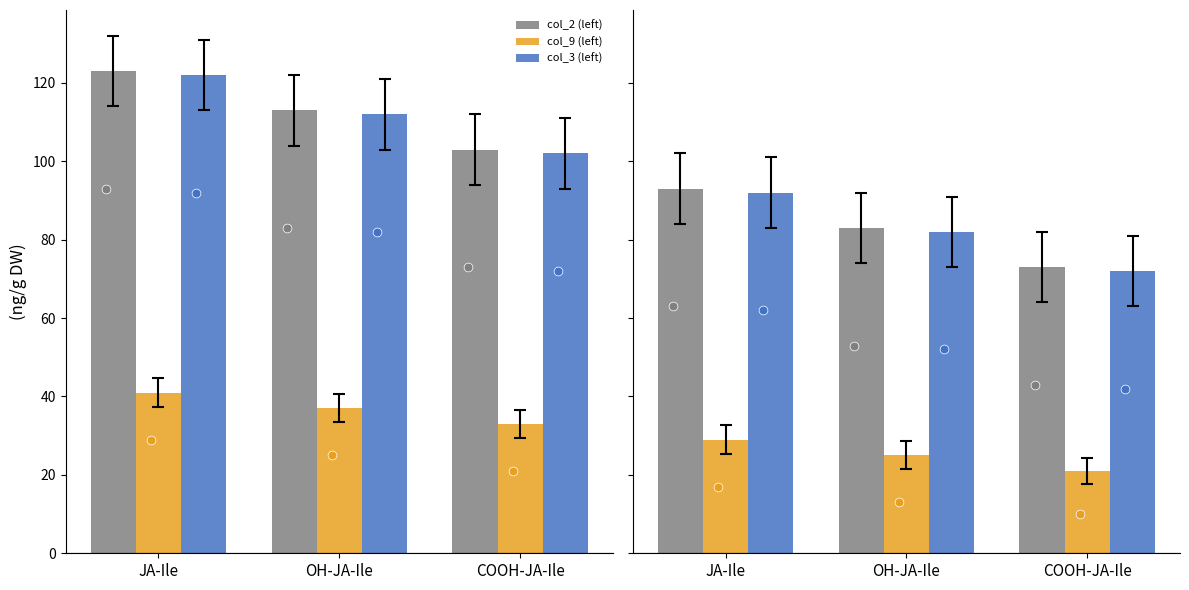

At how many categories does at least one series exceed 46?

3